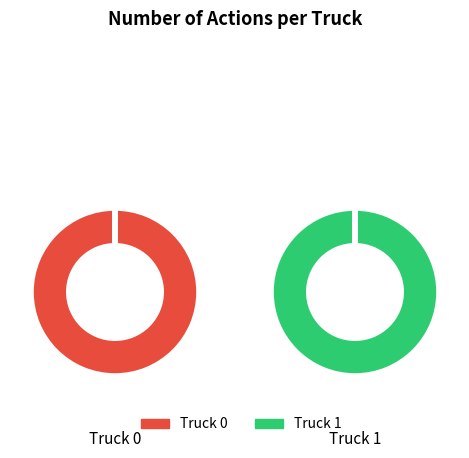

Which category accounts for the majority?

Truck 1